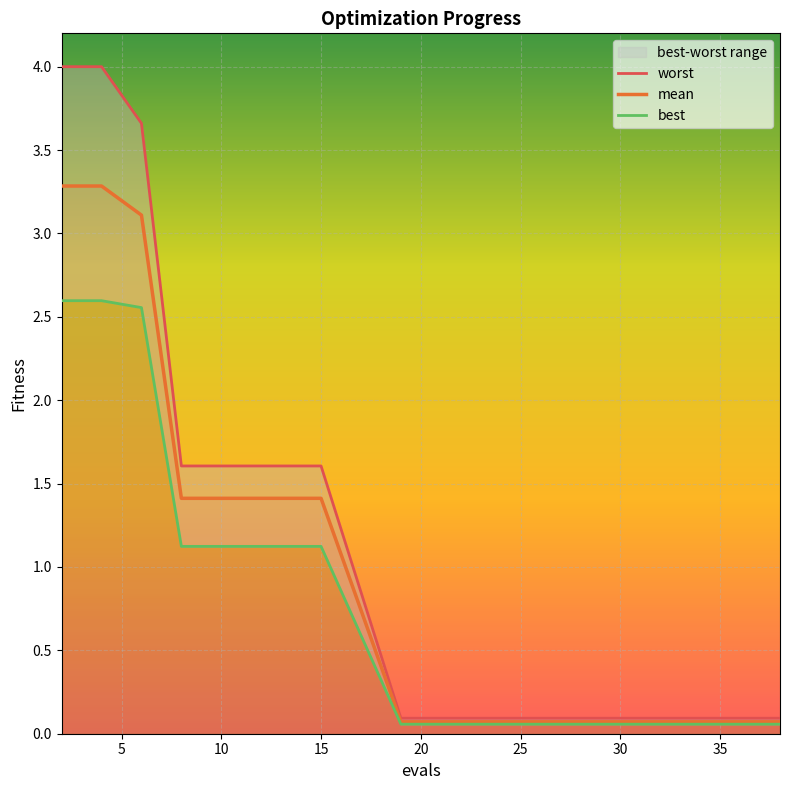

Which has a higher value, 18 or 5?

5